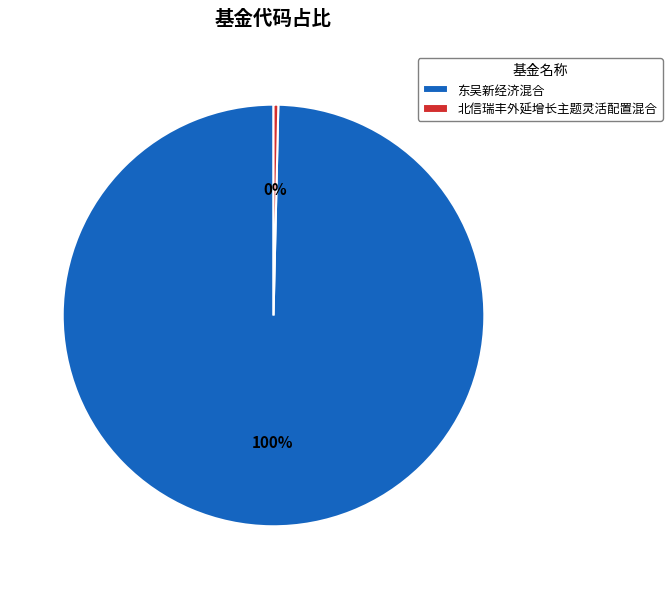

What is the ratio of the value at 东吴新经济混合 to the value at 北信瑞丰外延增长主题灵活配置混合?

273.2